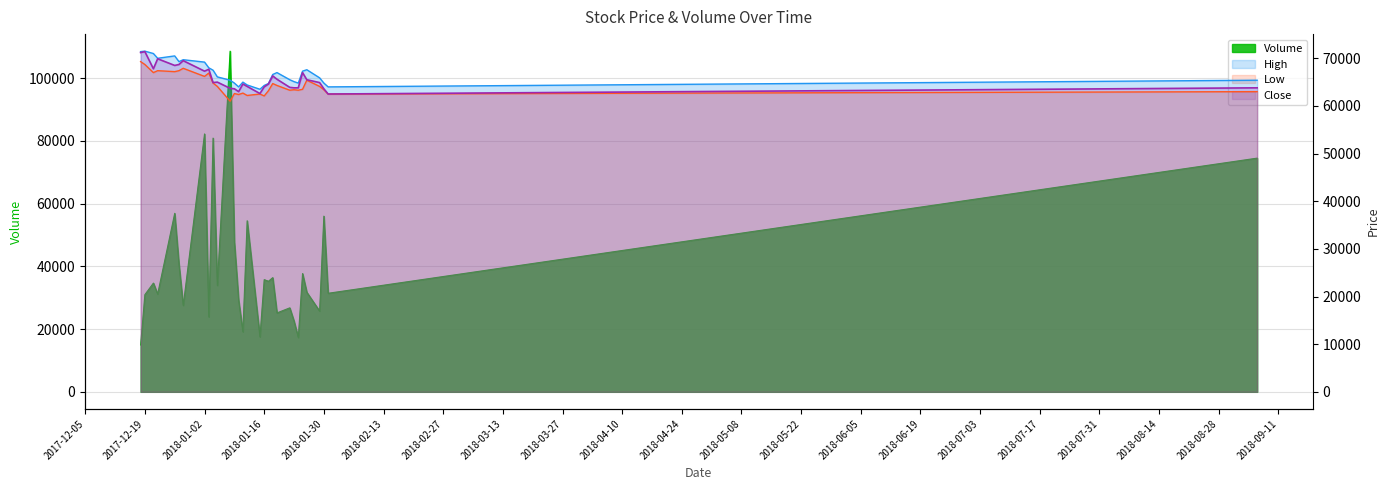

Which series changed the most between 2018-01-04 and 2018-01-26?

Volume